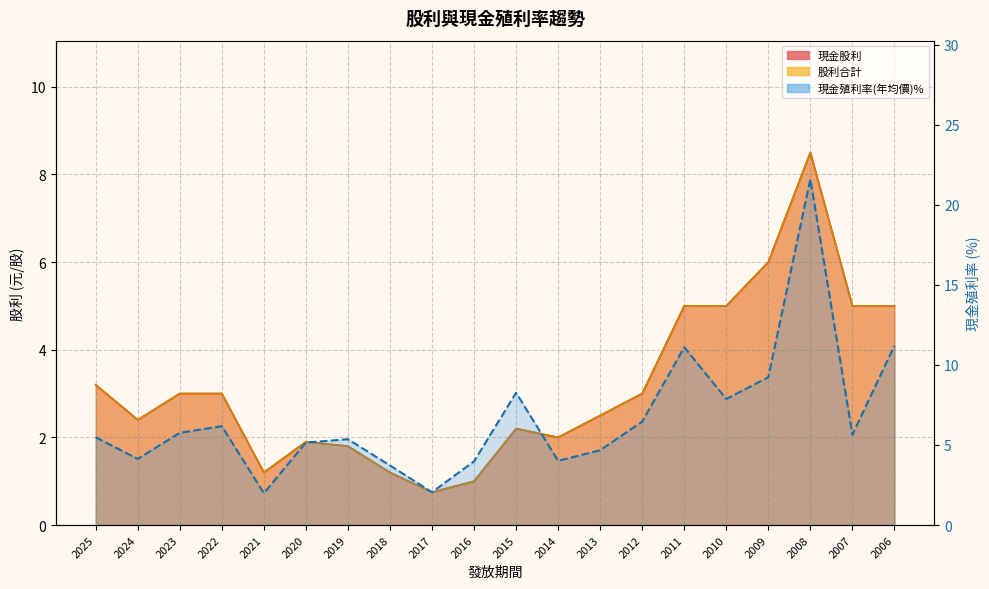

At 2018, list the series in order from largest to smallest.

現金殖利率(年均價), 現金股利, 股利合計